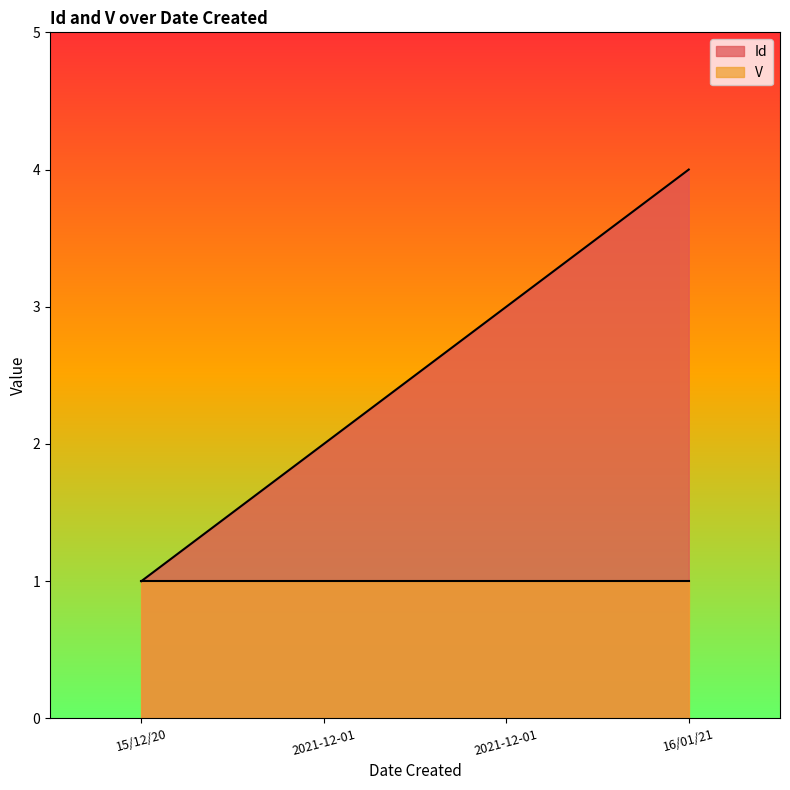

What is the greatest value displayed?

4